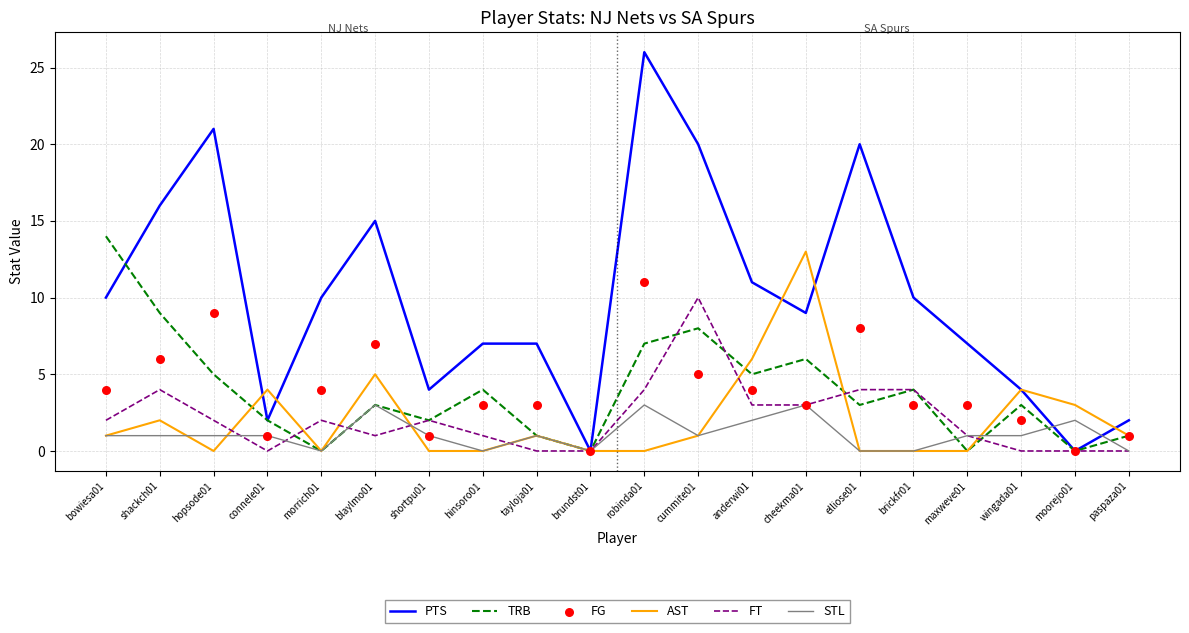

Which series has the widest spread of Y values?

PTS